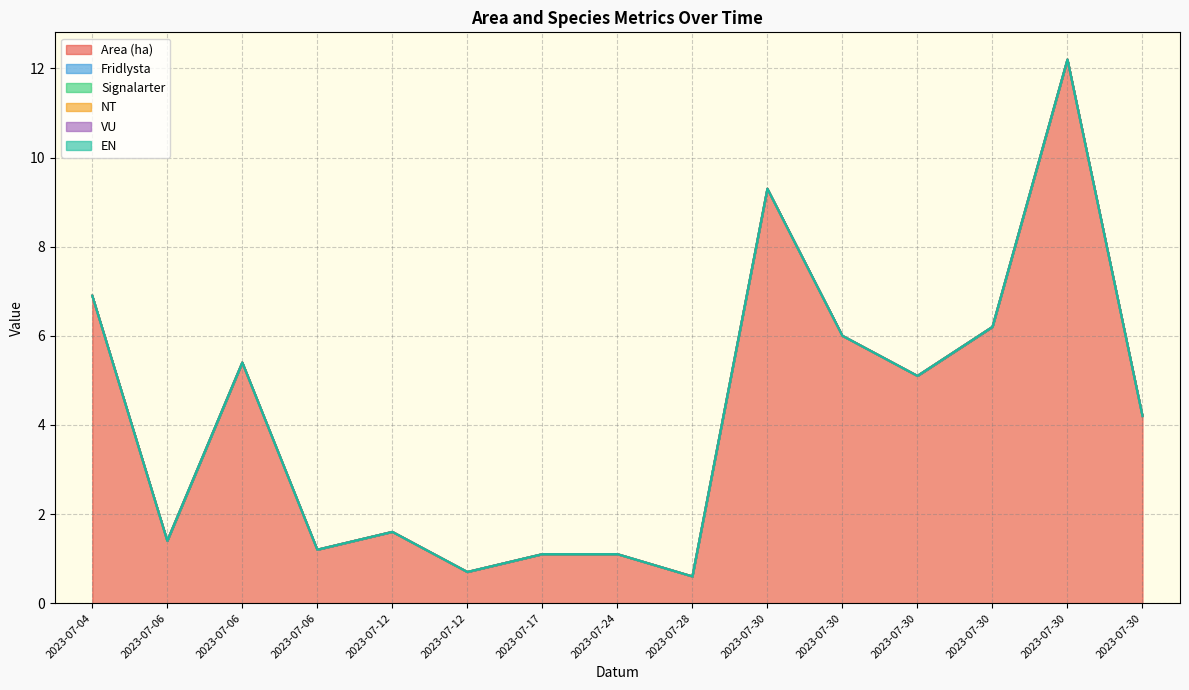

The VU series shows 0.0 at 2023-07-06. True or false?

True